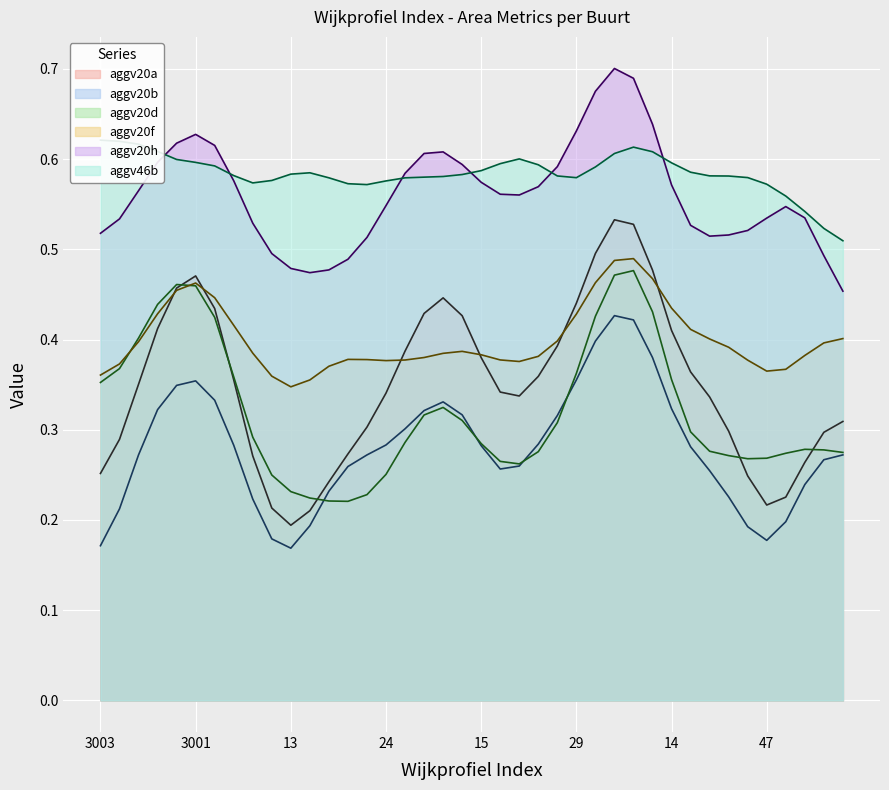

True or false: aggv20b and aggv20f cross at least once.

False